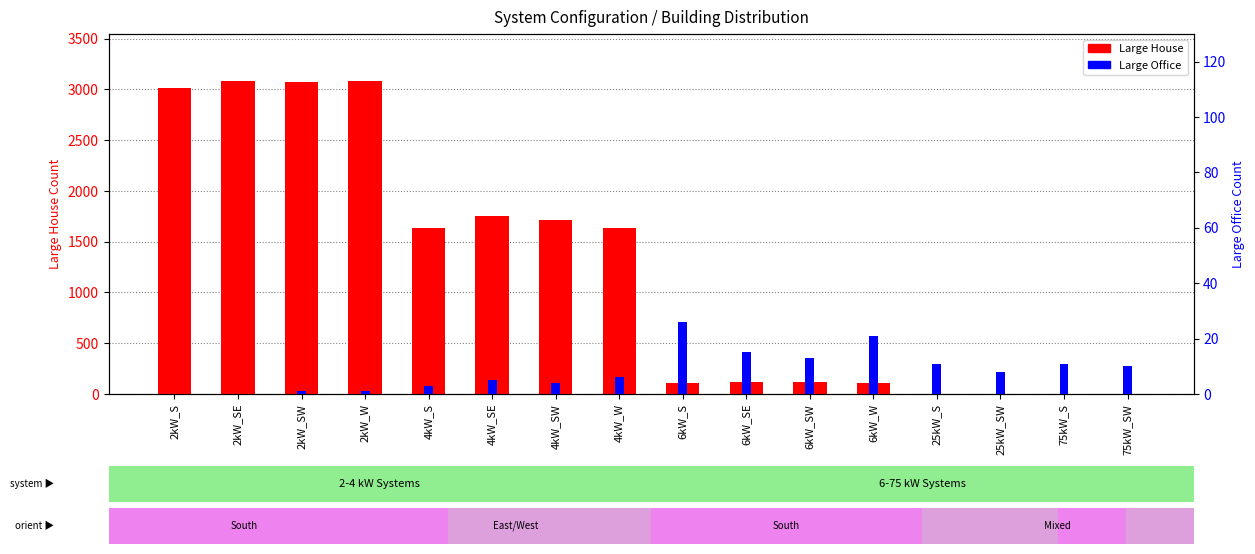

Reading right to left, transcribe all the data shown in this chart.

Large House: 75kW_SW=0	75kW_S=0	25kW_SW=0	25kW_S=0	6kW_W=112	6kW_SW=120	6kW_SE=117	6kW_S=111	4kW_W=1635	4kW_SW=1711	4kW_SE=1750	4kW_S=1639	2kW_W=3084	2kW_SW=3077	2kW_SE=3083	2kW_S=3016
Large Office: 75kW_SW=10	75kW_S=11	25kW_SW=8	25kW_S=11	6kW_W=21	6kW_SW=13	6kW_SE=15	6kW_S=26	4kW_W=6	4kW_SW=4	4kW_SE=5	4kW_S=3	2kW_W=1	2kW_SW=1	2kW_SE=0	2kW_S=0